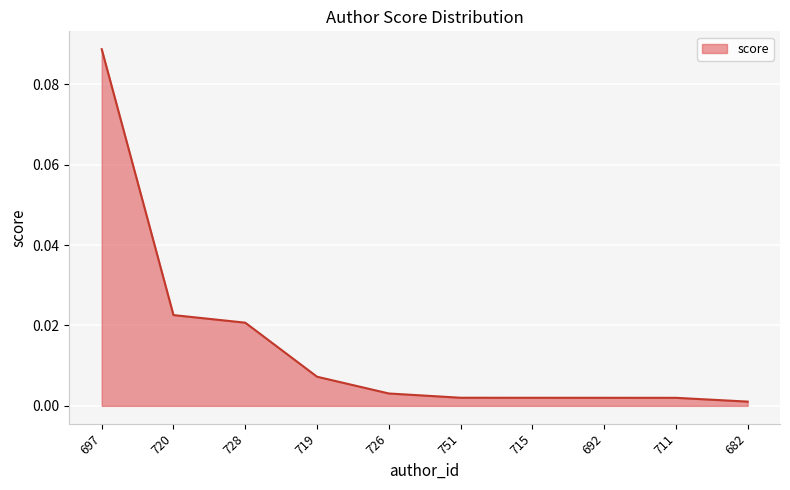

Does the chart display data point markers on the line(s)?

No